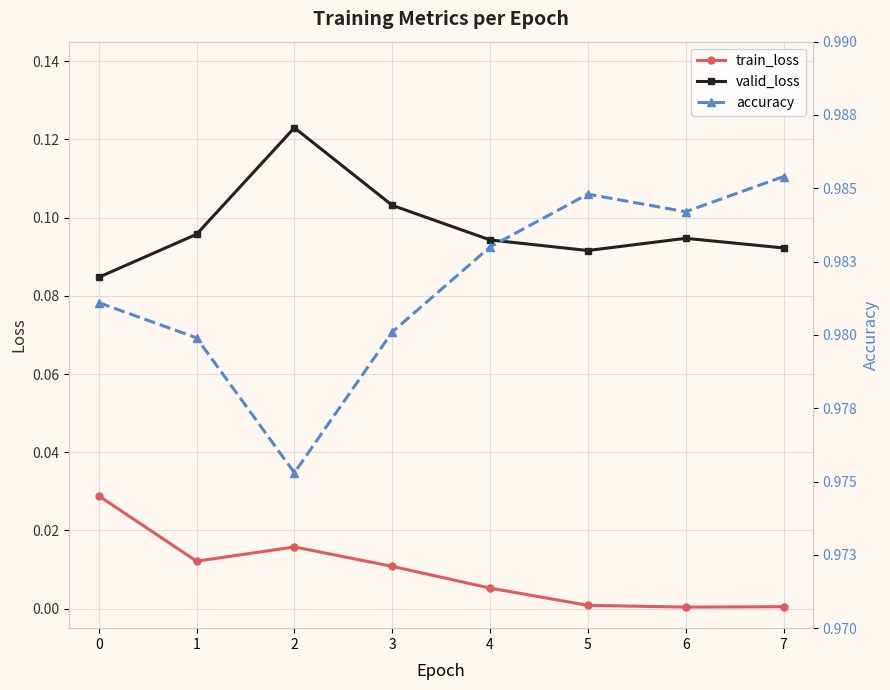

In accuracy, how many points are higher than both neighbors (excluding endpoints)?

1